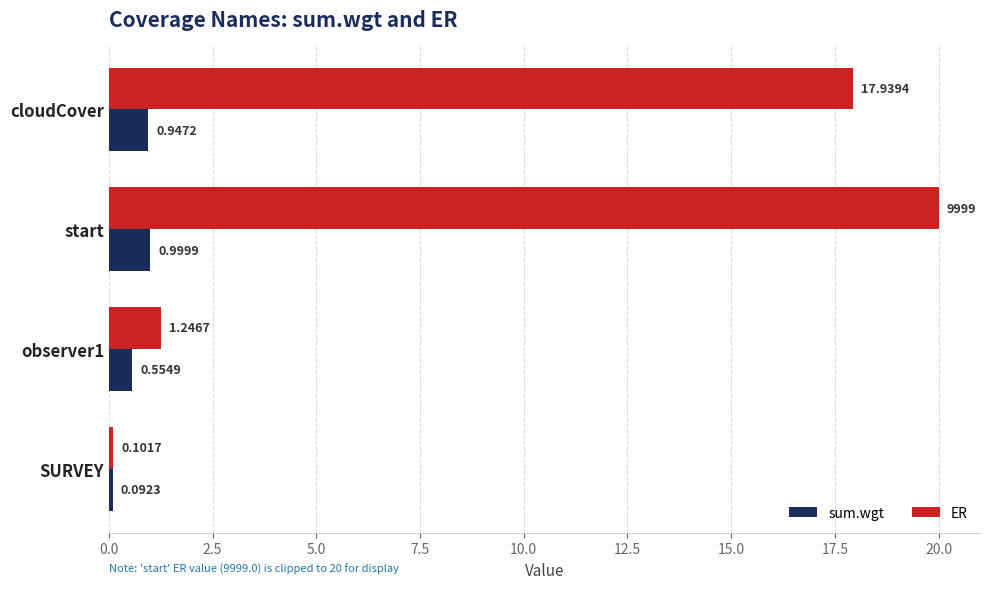

List the labels in order of sum.wgt value, largest first.

start, cloudCover, observer1, SURVEY